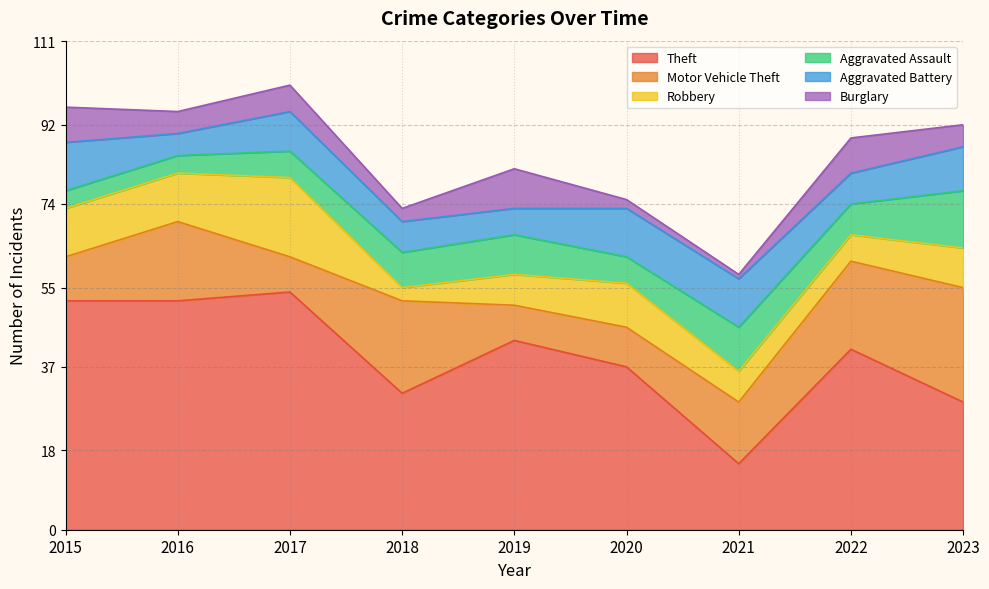

List the labels in order of Theft value, largest first.

2017, 2015, 2016, 2019, 2022, 2020, 2018, 2023, 2021